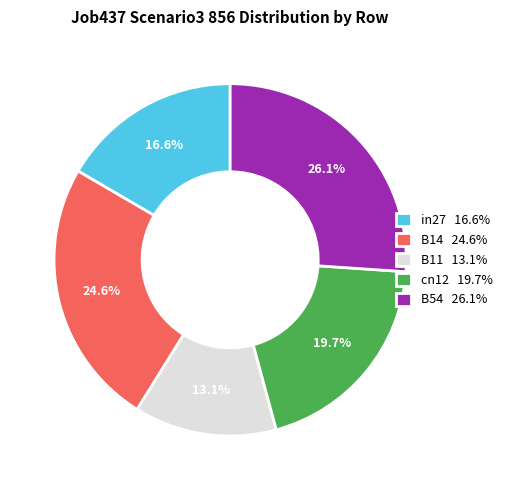

What percentage is NOT represented by in27?

83.4%